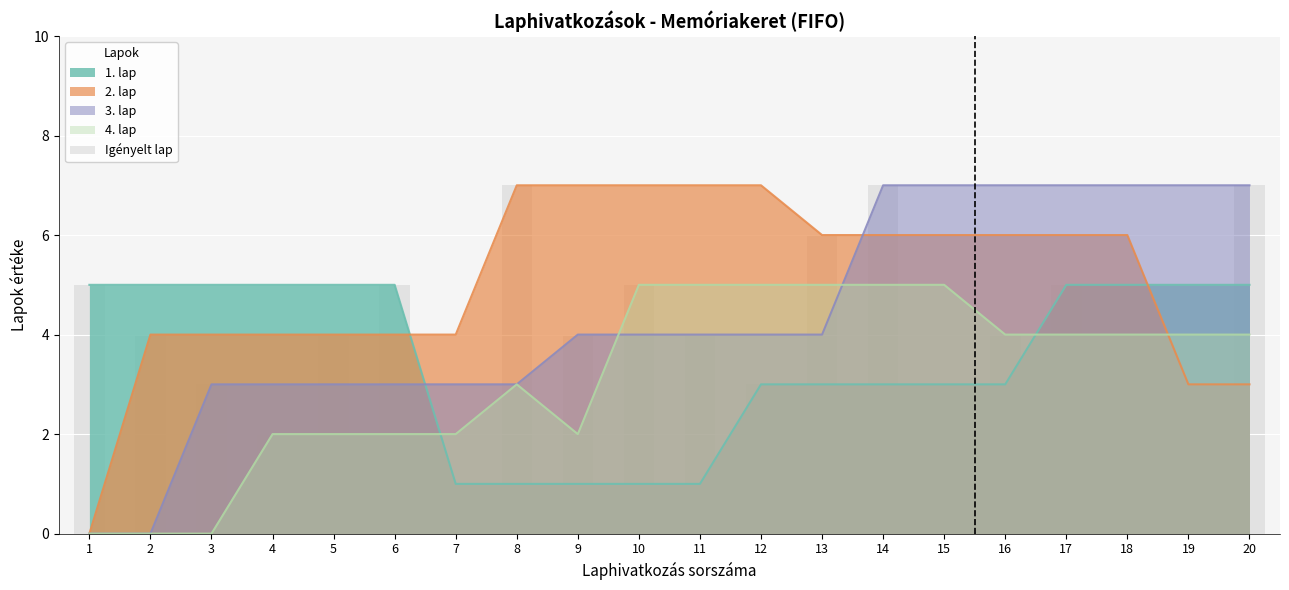

Reading left to right, extract all data points from this chart.

5	4	3	2	4	5	1	7	4	5	4	3	6	7	3	4	5	4	3	7